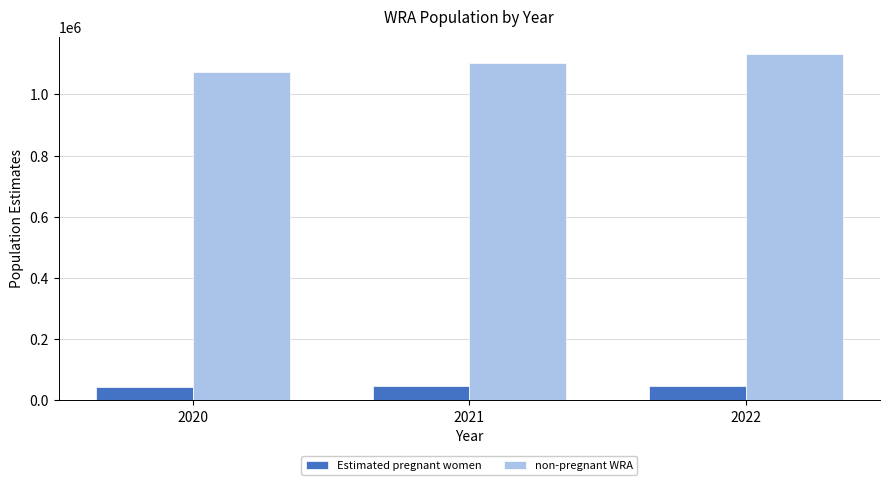

Which series has the largest total across all categories?

non-pregnant WRA